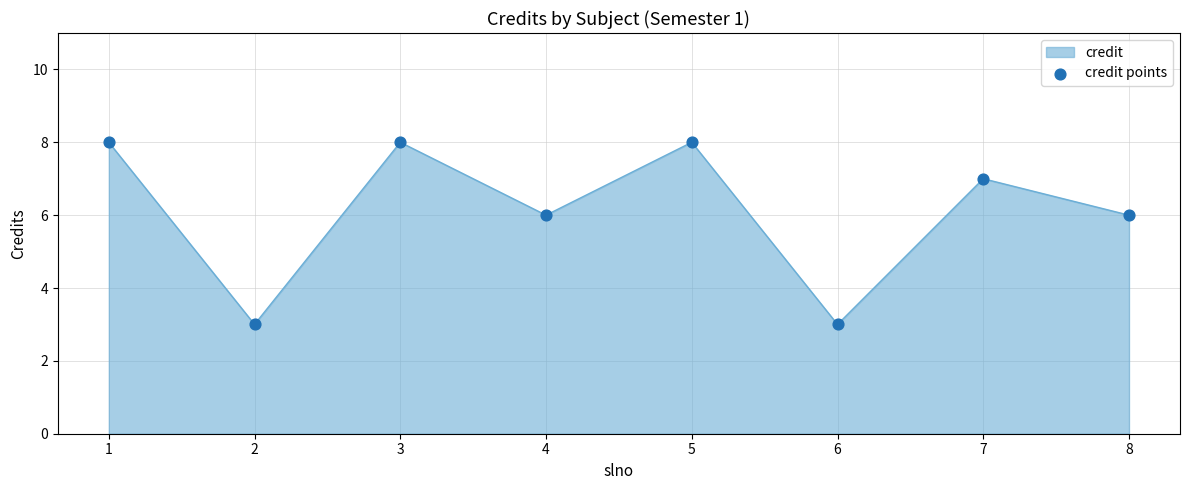

Between 2 and 7, which is larger?

7